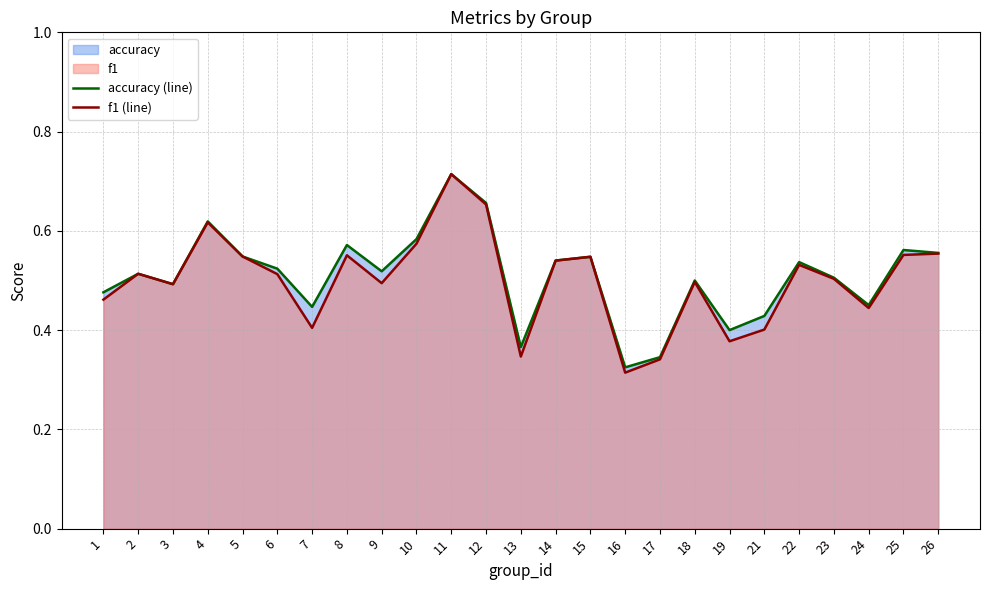

Is it true that f1 (line) equals 0.5 at 3?

True